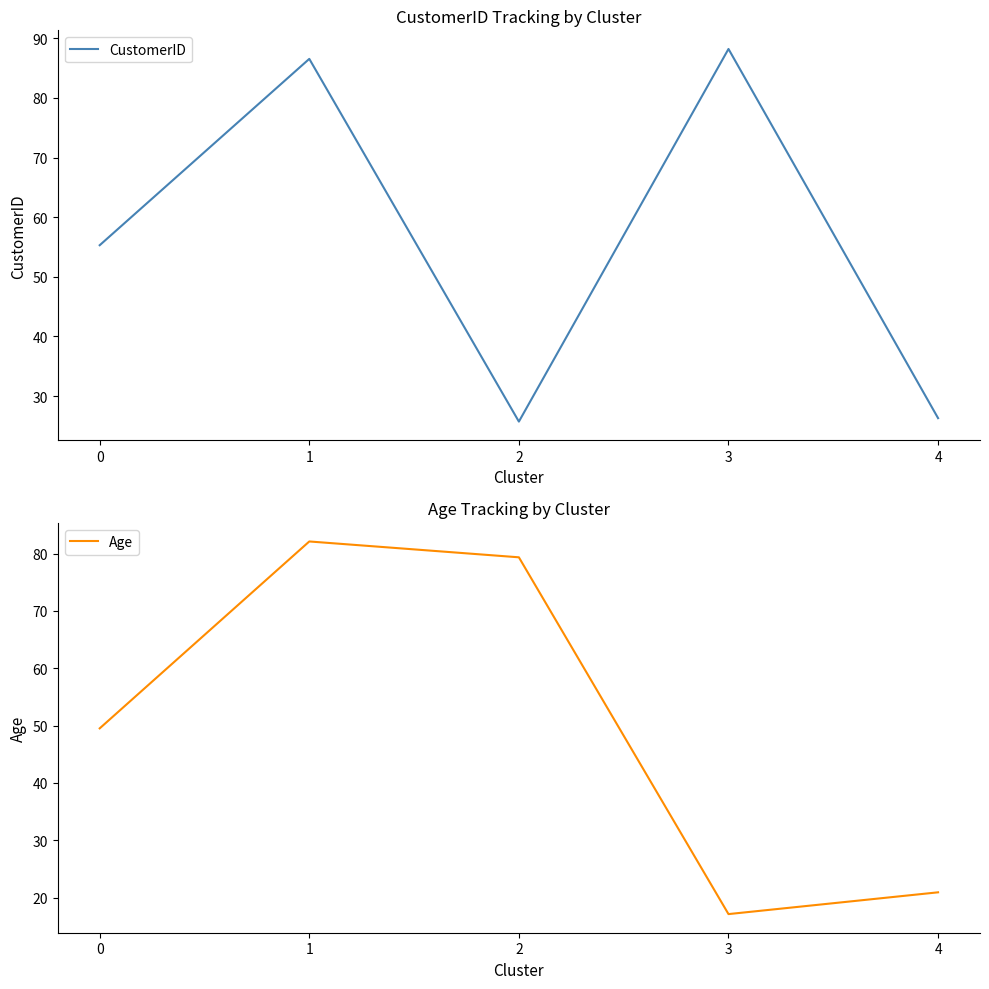

At how many categories does at least one series exceed 44?

4